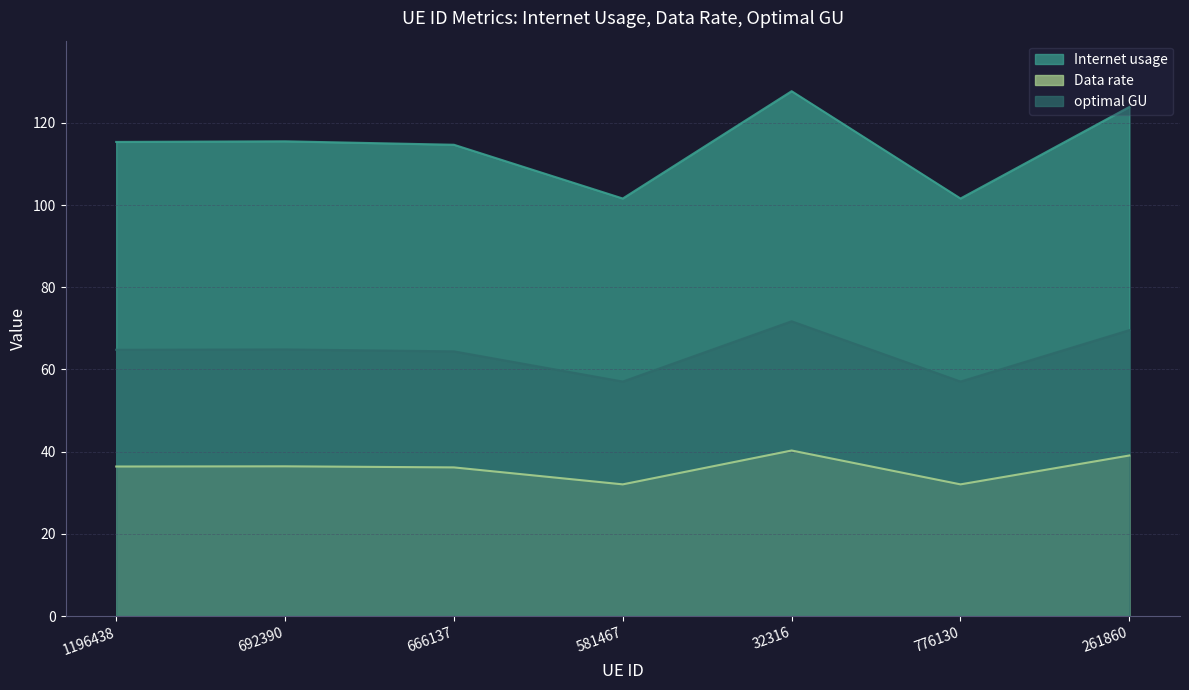

How many lines are shown in the chart?

3